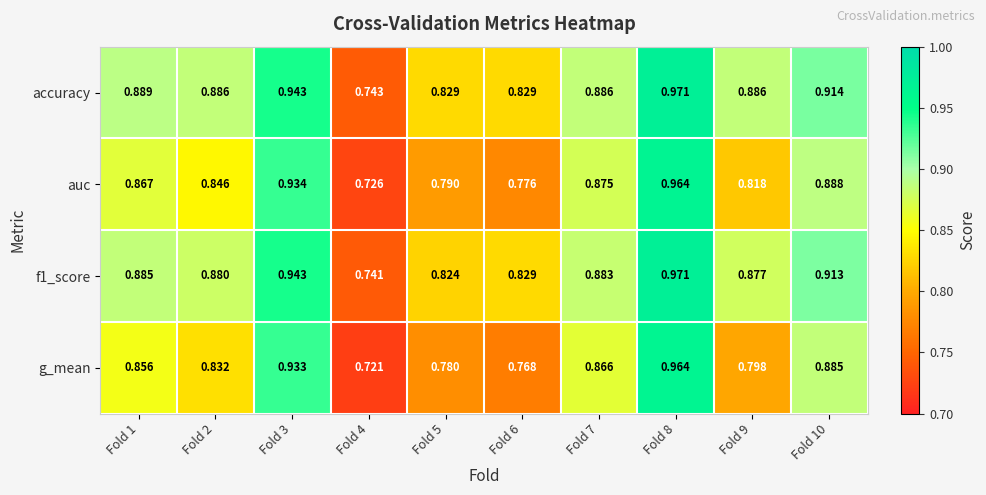

Which series has the largest total across all categories?

accuracy